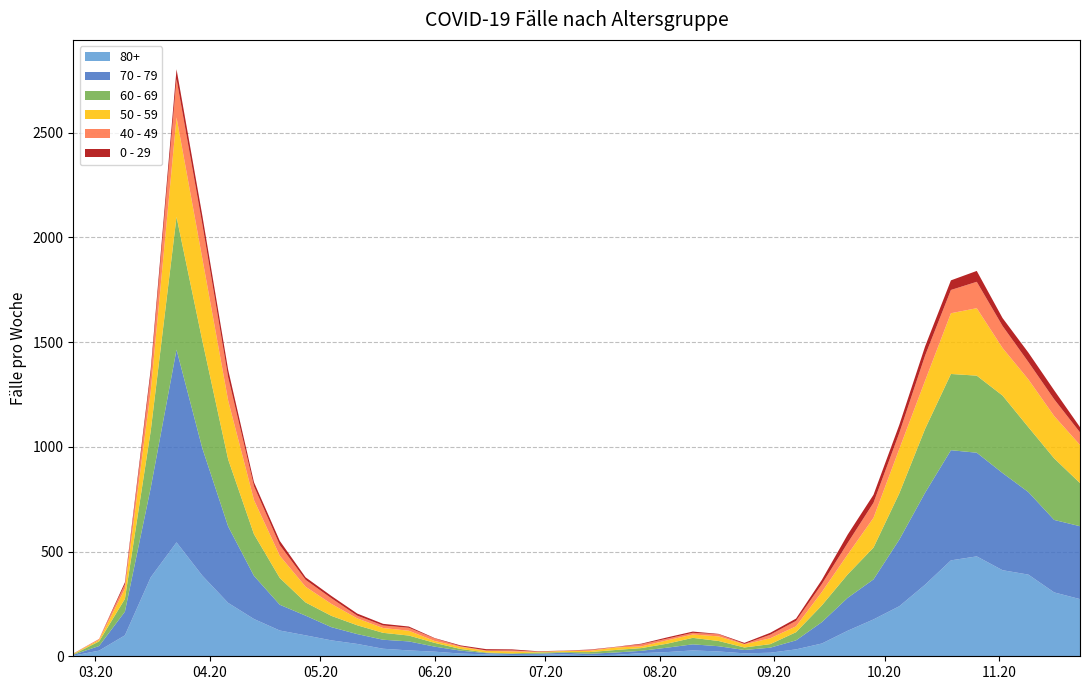

Reading left to right, list all the values displayed in this chart.

80+: 2020-02-24=3	2020-03-02=27	2020-03-09=100	2020-03-16=377	2020-03-23=544	2020-03-30=385	2020-04-06=255	2020-04-13=178	2020-04-20=123	2020-04-27=100	2020-05-04=76	2020-05-11=59	2020-05-18=36	2020-05-25=28	2020-06-01=22	2020-06-08=13	2020-06-15=9	2020-06-22=6	2020-06-29=7	2020-07-06=9	2020-07-13=5	2020-07-20=7	2020-07-27=15	2020-08-03=20	2020-08-10=28	2020-08-17=23	2020-08-24=14	2020-08-31=17	2020-09-07=33	2020-09-14=61	2020-09-21=122	2020-09-28=176	2020-10-05=239	2020-10-12=342	2020-10-19=458	2020-10-26=477	2020-11-02=411	2020-11-09=390	2020-11-16=305	2020-11-23=273
70 - 79: 2020-02-24=4	2020-03-02=22	2020-03-09=113	2020-03-16=427	2020-03-23=920	2020-03-30=608	2020-04-06=365	2020-04-13=206	2020-04-20=123	2020-04-27=94	2020-05-04=63	2020-05-11=47	2020-05-18=43	2020-05-25=43	2020-06-01=24	2020-06-08=14	2020-06-15=6	2020-06-22=5	2020-06-29=5	2020-07-06=8	2020-07-13=7	2020-07-20=11	2020-07-27=11	2020-08-03=21	2020-08-10=29	2020-08-17=25	2020-08-24=16	2020-08-31=24	2020-09-07=43	2020-09-14=102	2020-09-21=157	2020-09-28=191	2020-10-05=318	2020-10-12=439	2020-10-19=526	2020-10-26=495	2020-11-02=464	2020-11-09=394	2020-11-16=346	2020-11-23=348
60 - 69: 2020-02-24=2	2020-03-02=22	2020-03-09=61	2020-03-16=272	2020-03-23=634	2020-03-30=514	2020-04-06=320	2020-04-13=199	2020-04-20=128	2020-04-27=63	2020-05-04=54	2020-05-11=42	2020-05-18=33	2020-05-25=28	2020-06-01=18	2020-06-08=8	2020-06-15=3	2020-06-22=3	2020-06-29=6	2020-07-06=3	2020-07-13=8	2020-07-20=12	2020-07-27=13	2020-08-03=19	2020-08-10=31	2020-08-17=25	2020-08-24=12	2020-08-31=17	2020-09-07=39	2020-09-14=80	2020-09-21=112	2020-09-28=152	2020-10-05=221	2020-10-12=305	2020-10-19=364	2020-10-26=368	2020-11-02=370	2020-11-09=310	2020-11-16=294	2020-11-23=206
50 - 59: 2020-02-24=3	2020-03-02=7	2020-03-09=48	2020-03-16=190	2020-03-23=475	2020-03-30=392	2020-04-06=281	2020-04-13=163	2020-04-20=106	2020-04-27=75	2020-05-04=57	2020-05-11=33	2020-05-18=23	2020-05-25=23	2020-06-01=9	2020-06-08=10	2020-06-15=8	2020-06-22=9	2020-06-29=3	2020-07-06=5	2020-07-13=6	2020-07-20=12	2020-07-27=8	2020-08-03=16	2020-08-10=16	2020-08-17=22	2020-08-24=15	2020-08-31=28	2020-09-07=28	2020-09-14=64	2020-09-21=95	2020-09-28=142	2020-10-05=212	2020-10-12=230	2020-10-19=290	2020-10-26=322	2020-11-02=227	2020-11-09=228	2020-11-16=202	2020-11-23=182
40 - 49: 2020-02-24=0	2020-03-02=5	2020-03-09=21	2020-03-16=79	2020-03-23=183	2020-03-30=163	2020-04-06=111	2020-04-13=66	2020-04-20=51	2020-04-27=33	2020-05-04=27	2020-05-11=13	2020-05-18=12	2020-05-25=14	2020-06-01=12	2020-06-08=3	2020-06-15=2	2020-06-22=5	2020-06-29=1	2020-07-06=1	2020-07-13=4	2020-07-20=2	2020-07-27=10	2020-08-03=8	2020-08-10=8	2020-08-17=10	2020-08-24=2	2020-08-31=17	2020-09-07=26	2020-09-14=38	2020-09-21=55	2020-09-28=72	2020-10-05=76	2020-10-12=120	2020-10-19=111	2020-10-26=126	2020-11-02=105	2020-11-09=83	2020-11-16=80	2020-11-23=60
0 - 29: 2020-02-24=1	2020-03-02=0	2020-03-09=10	2020-03-16=25	2020-03-23=47	2020-03-30=42	2020-04-06=36	2020-04-13=19	2020-04-20=20	2020-04-27=12	2020-05-04=11	2020-05-11=10	2020-05-18=8	2020-05-25=6	2020-06-01=2	2020-06-08=4	2020-06-15=6	2020-06-22=5	2020-06-29=2	2020-07-06=1	2020-07-13=2	2020-07-20=1	2020-07-27=3	2020-08-03=6	2020-08-10=6	2020-08-17=2	2020-08-24=5	2020-08-31=9	2020-09-07=11	2020-09-14=20	2020-09-21=40	2020-09-28=38	2020-10-05=39	2020-10-12=44	2020-10-19=46	2020-10-26=52	2020-11-02=38	2020-11-09=45	2020-11-16=43	2020-11-23=25